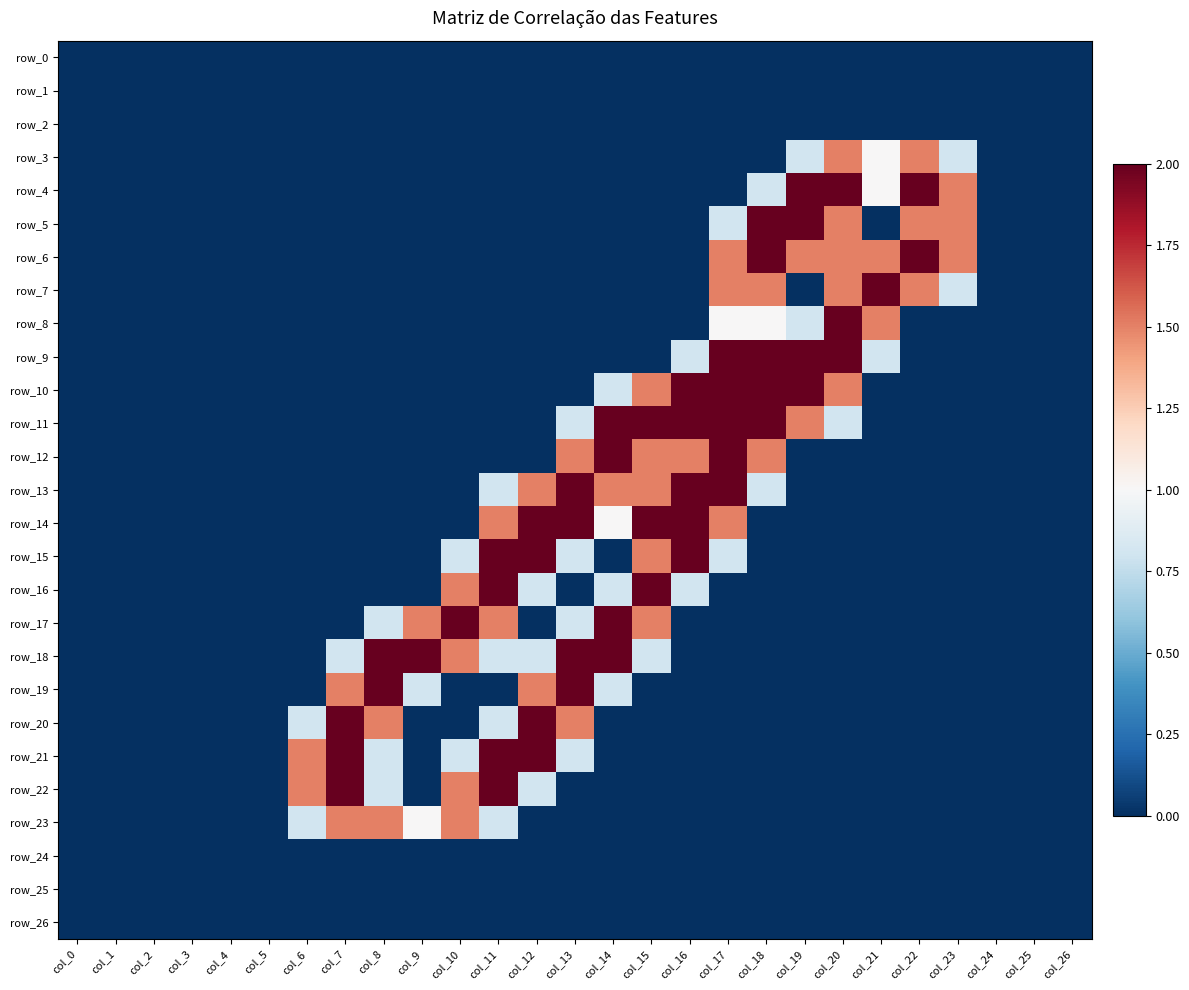

At how many categories does at least one series exceed 1?

18